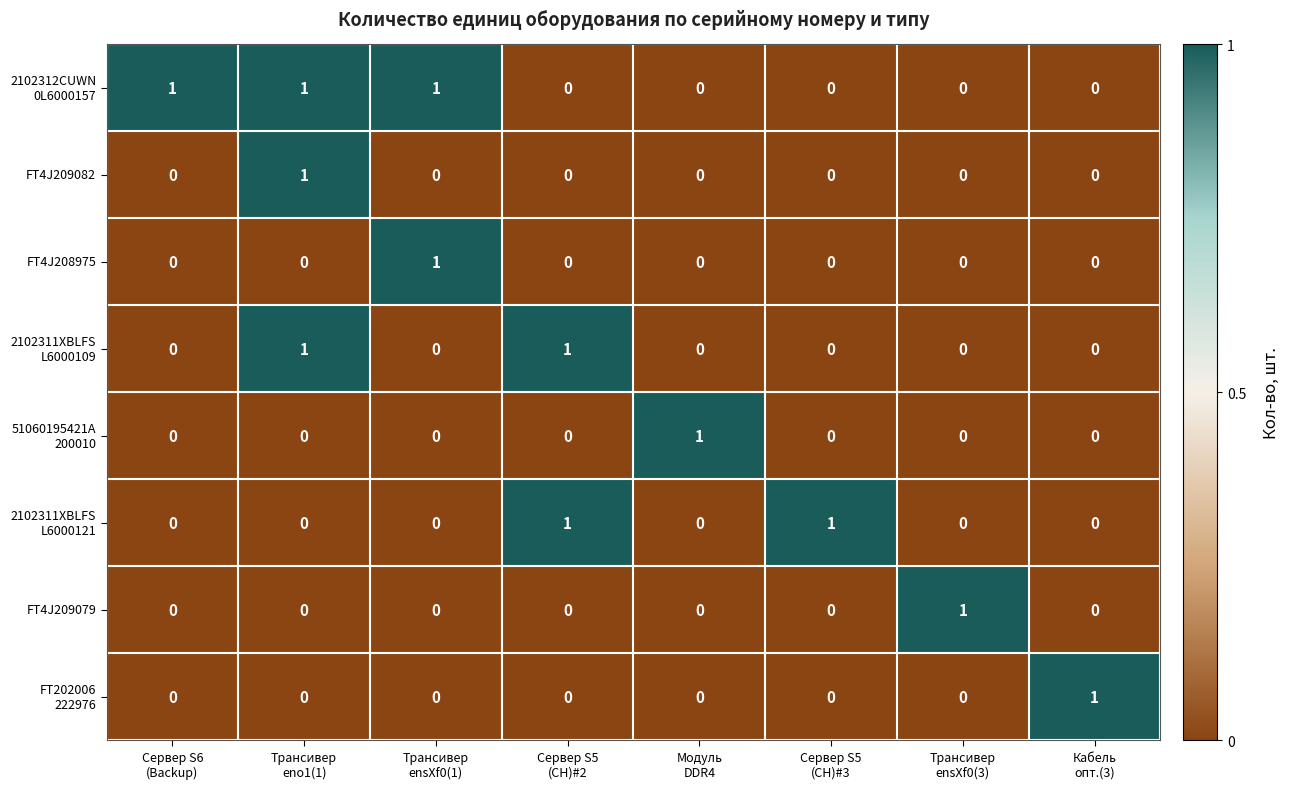

What is the maximum value shown in the chart?

1